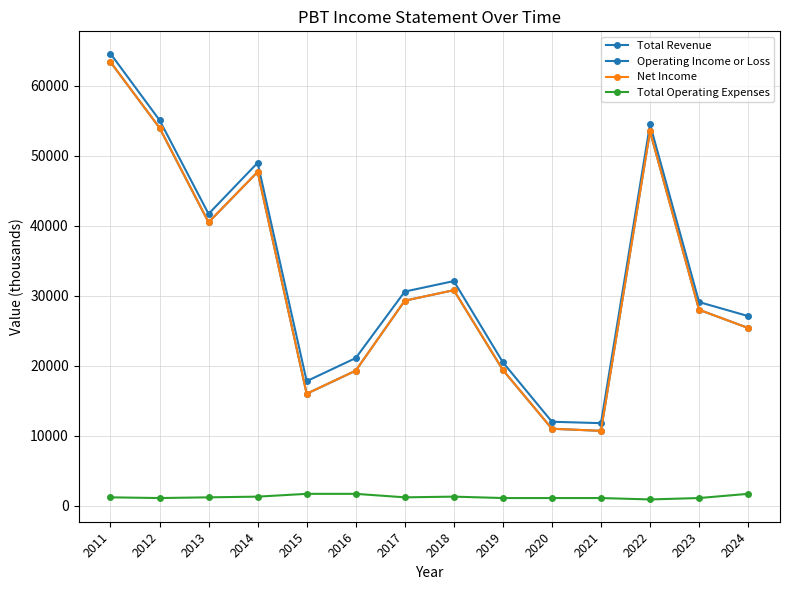

Reading left to right, extract all data points from this chart.

Total Revenue: 64600	55100	41700	49000	17800	21100	30600	32100	20500	12000	11800	54500	29100	27100
Operating Income or Loss: 63400	54000	40500	47700	16000	19300	29300	30800	19400	11000	10700	53500	28000	25400
Net Income: 63400	54000	40500	47700	16000	19300	29300	30800	19400	11000	10700	53500	28000	25400
Total Operating Expenses: 1200	1100	1200	1300	1700	1700	1200	1300	1100	1100	1100	900	1100	1700